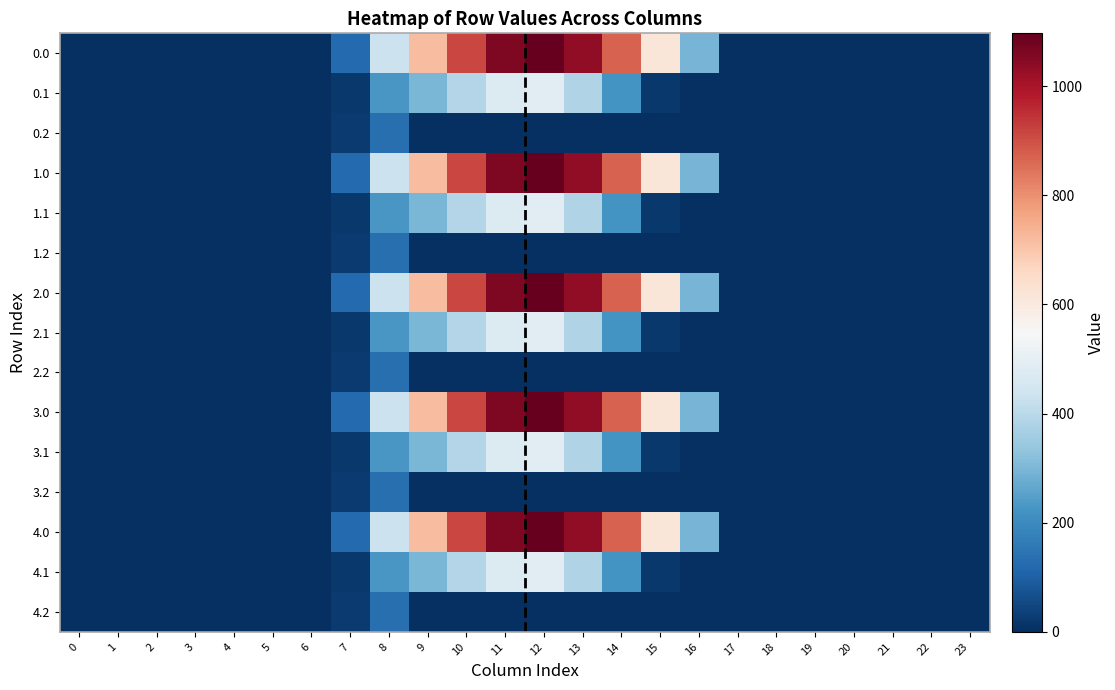

Between 12 and 11, which is larger?

12